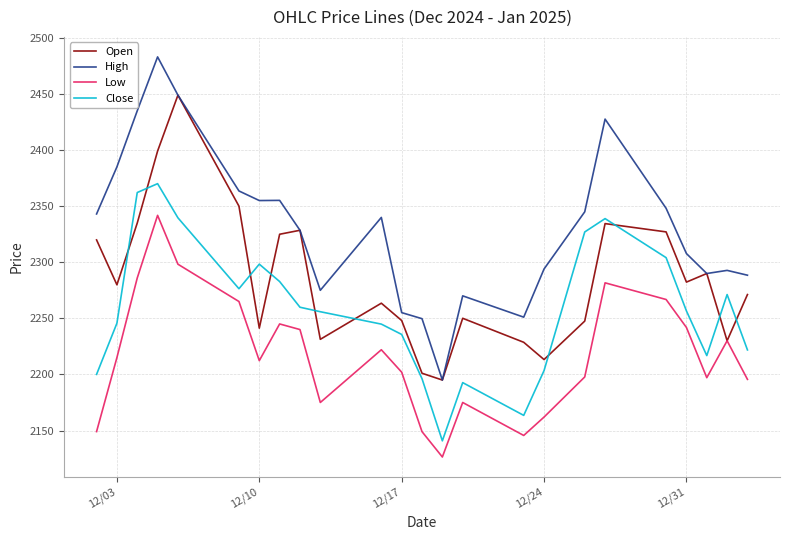

List the series in order of their overall mean, highest first.

High, Open, Close, Low